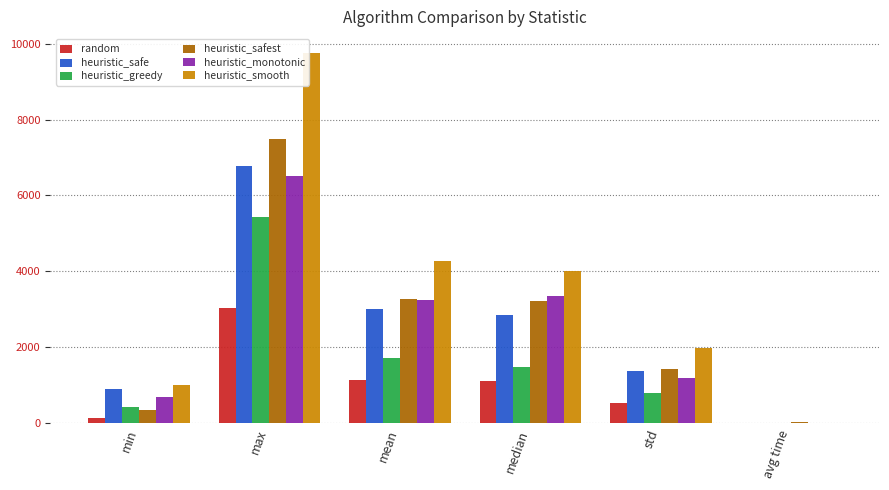

Which series has the widest spread of values?

heuristic_smooth